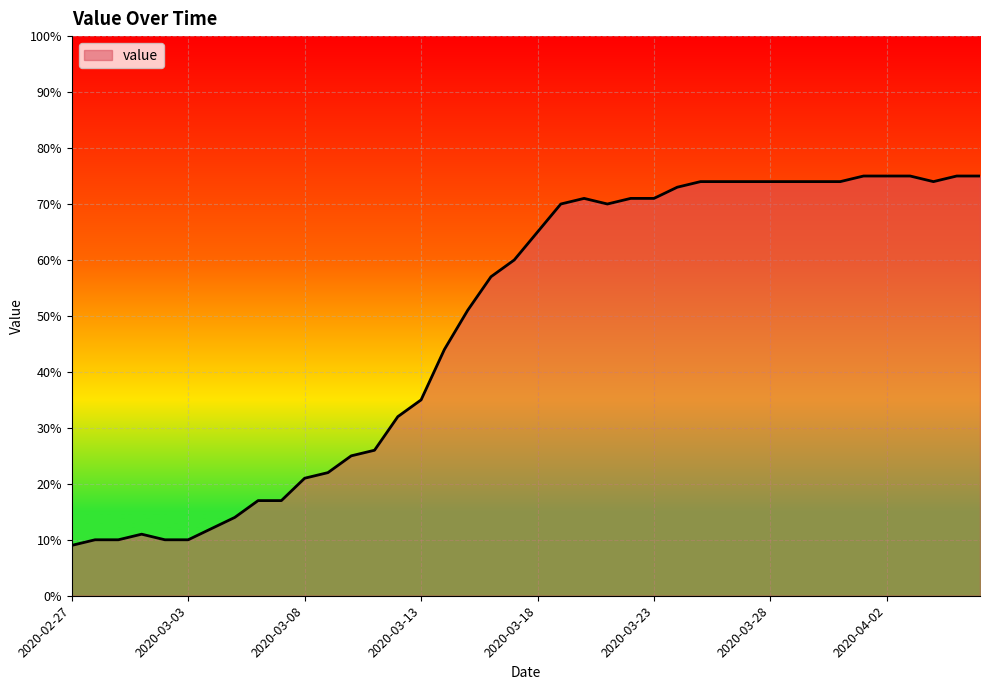

What is the greatest value displayed?

75